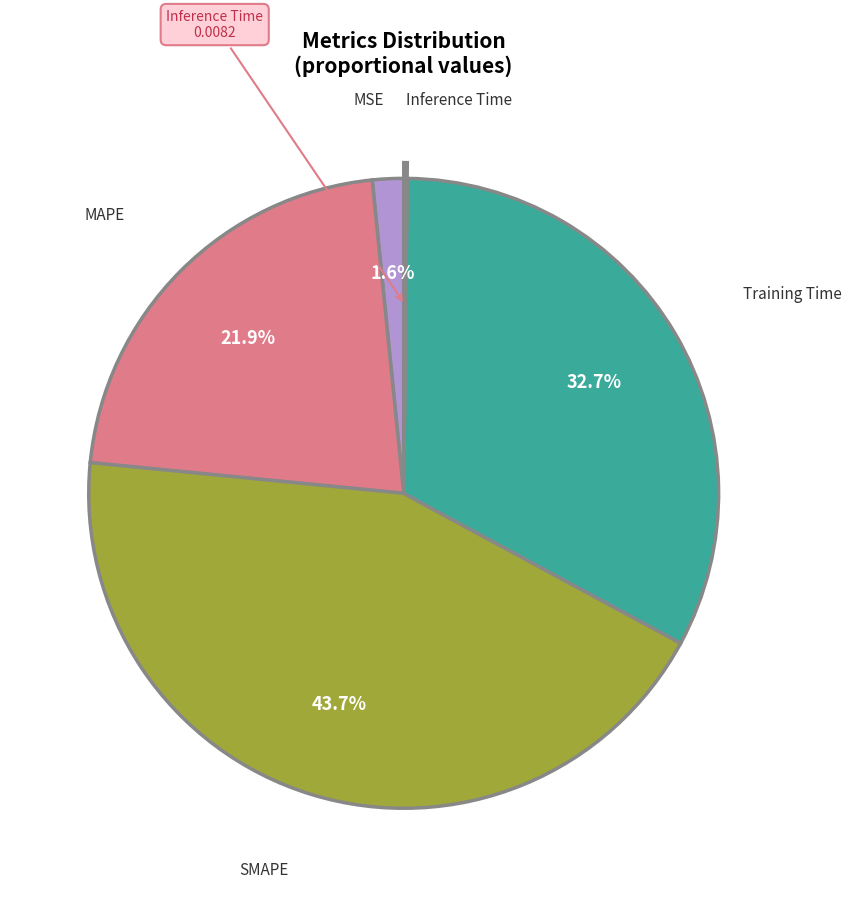

Does any single category account for the majority?

No